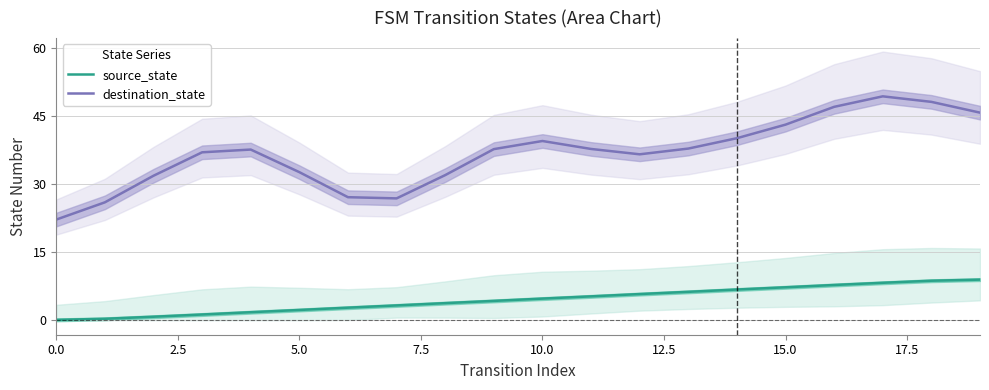

What are all the series names shown in the legend?

source_state, destination_state